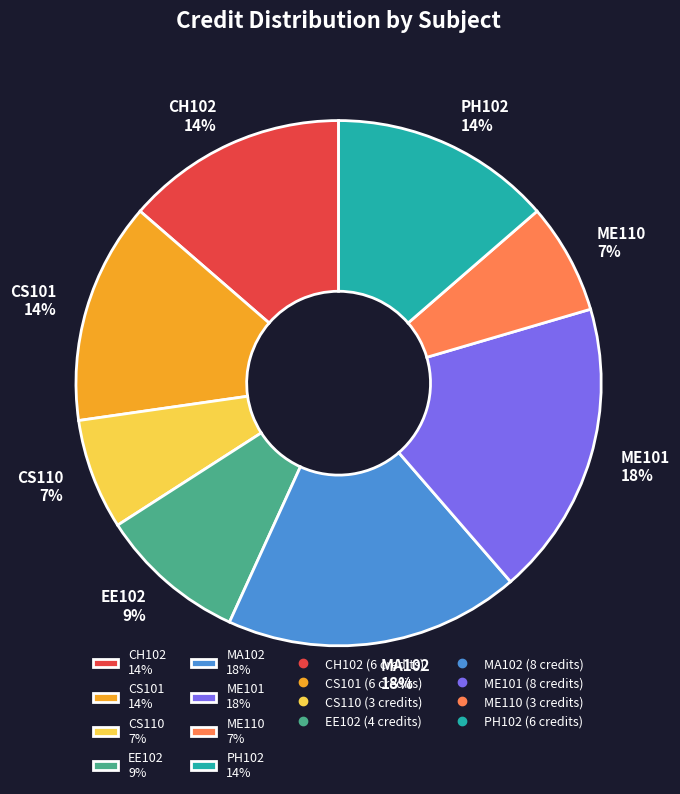

Do EE102 9% and CS110 7% together represent more than half of the pie?

No